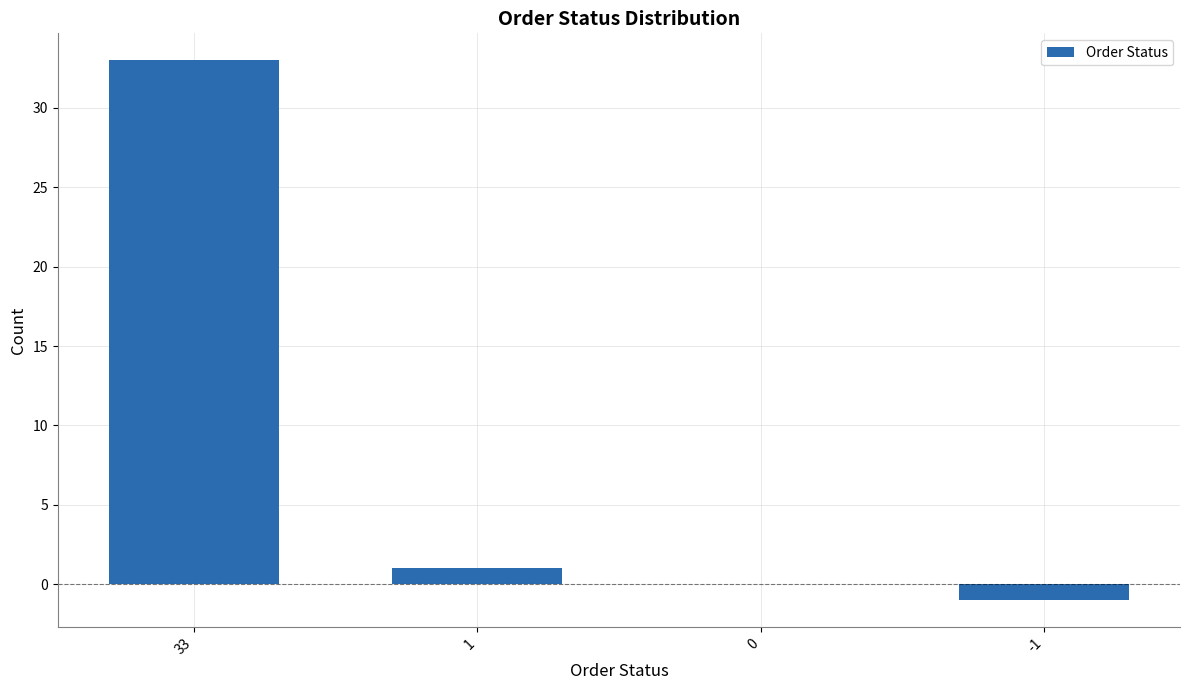

Does the chart contain stacked bars?

No